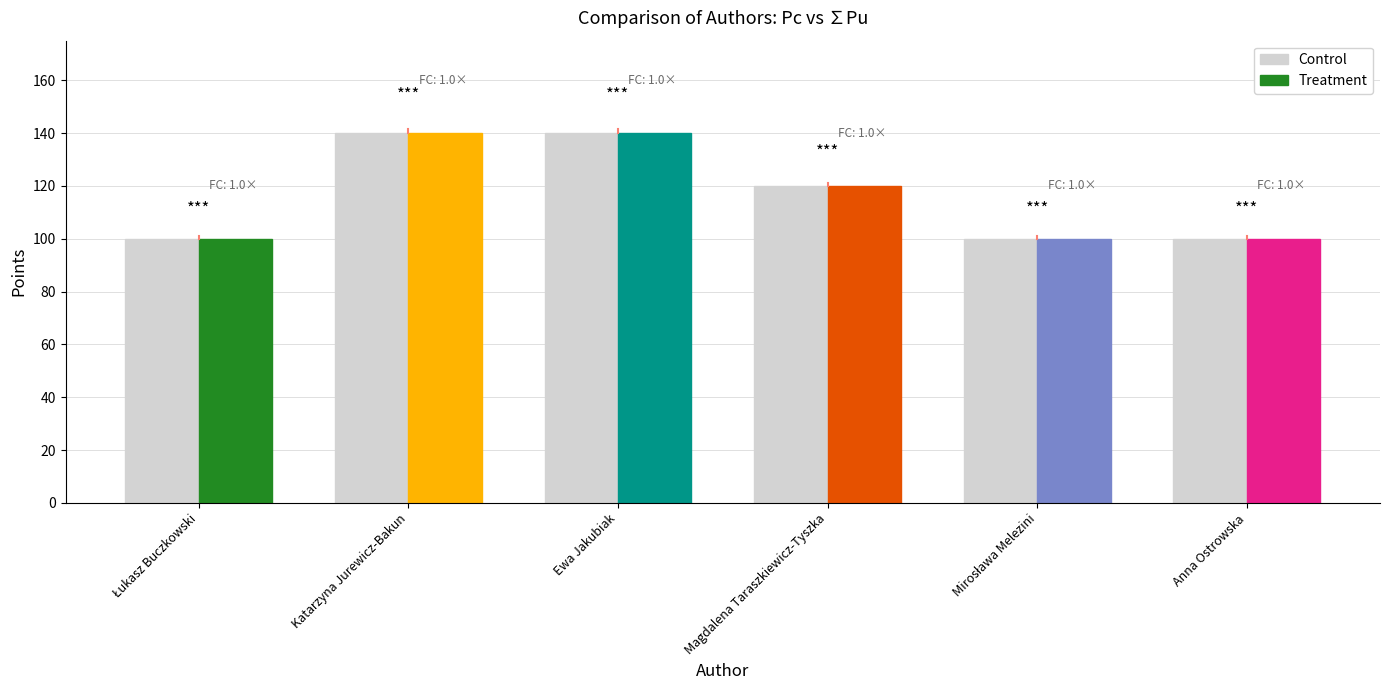

Where does the data first go above 120?

Katarzyna Jurewicz-Bakun